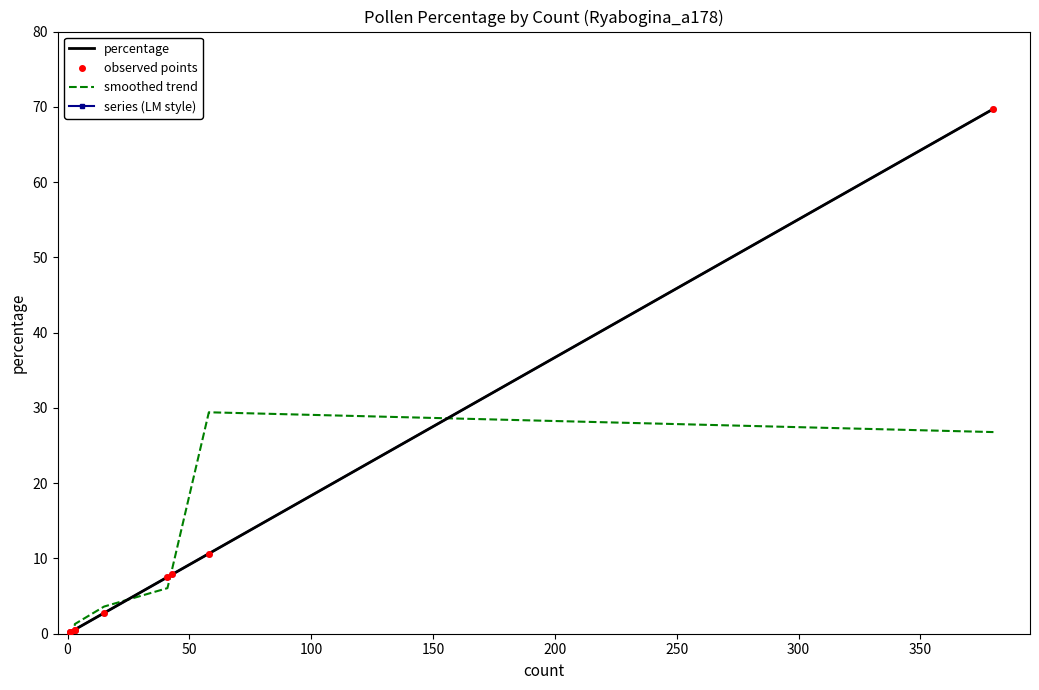

How many categories are shown in the chart?

9